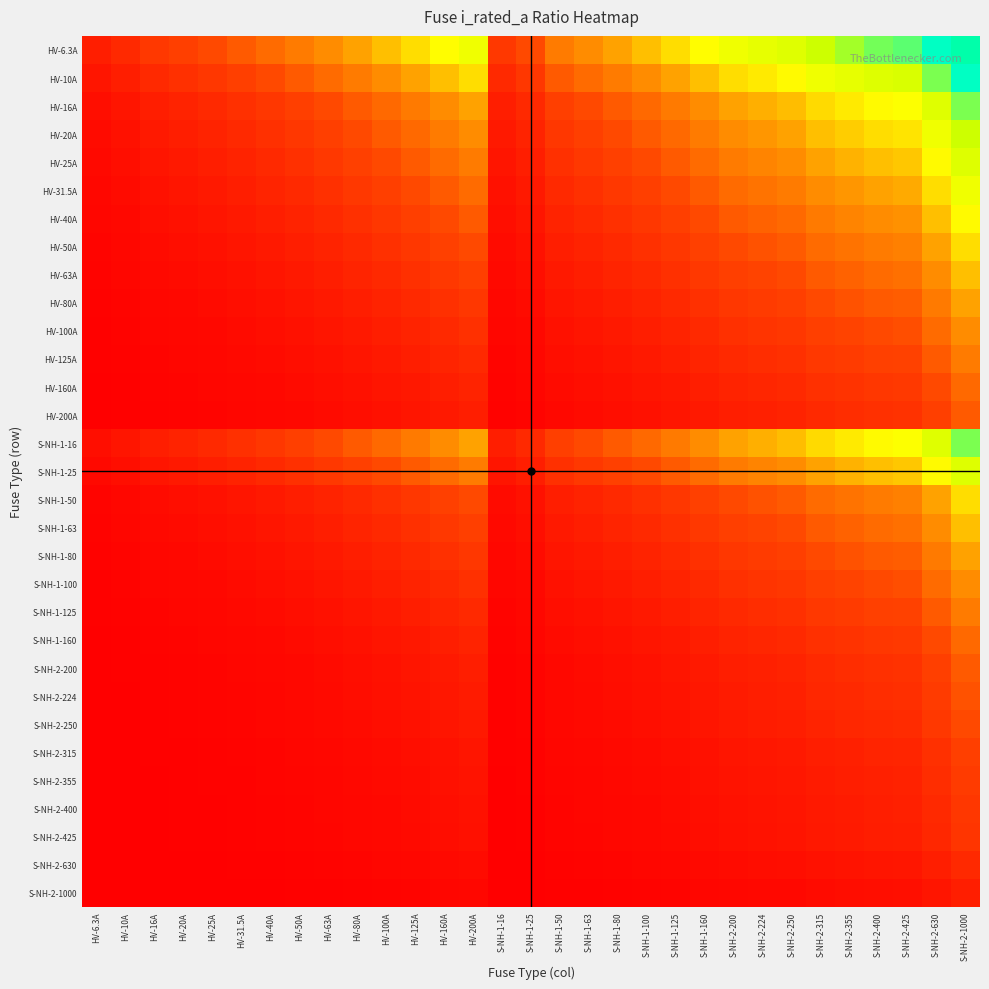

At HV-200A, list the series in order from largest to smallest.

HV-6.3A, HV-10A, HV-16A, S-NH-1-16, HV-20A, HV-25A, S-NH-1-25, HV-31.5A, HV-40A, HV-50A, S-NH-1-50, HV-63A, S-NH-1-63, HV-80A, S-NH-1-80, HV-100A, S-NH-1-100, HV-125A, S-NH-1-125, HV-160A, S-NH-1-160, HV-200A, S-NH-2-200, S-NH-2-224, S-NH-2-250, S-NH-2-315, S-NH-2-355, S-NH-2-400, S-NH-2-425, S-NH-2-630, S-NH-2-1000